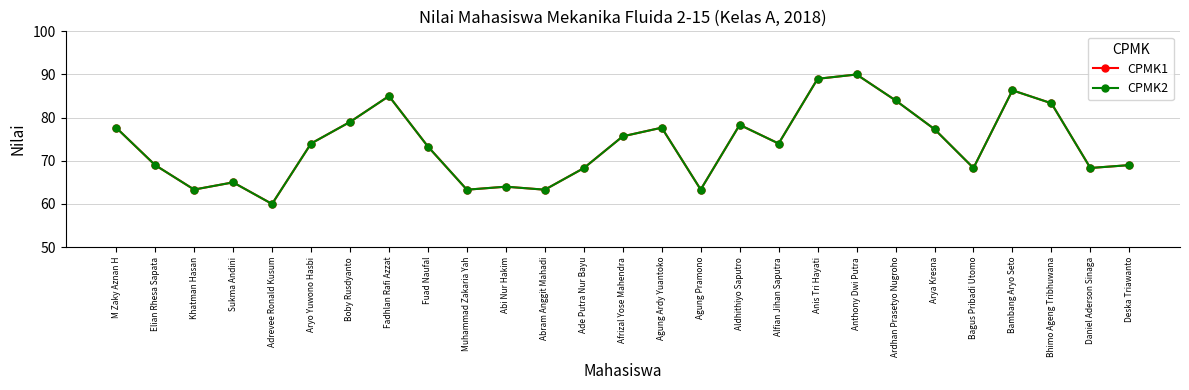

What is the sum of all CPMK1 values?

1989.8